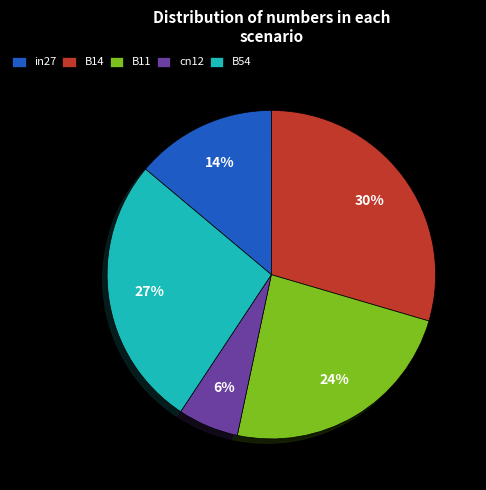

How many segments does this pie chart have?

5